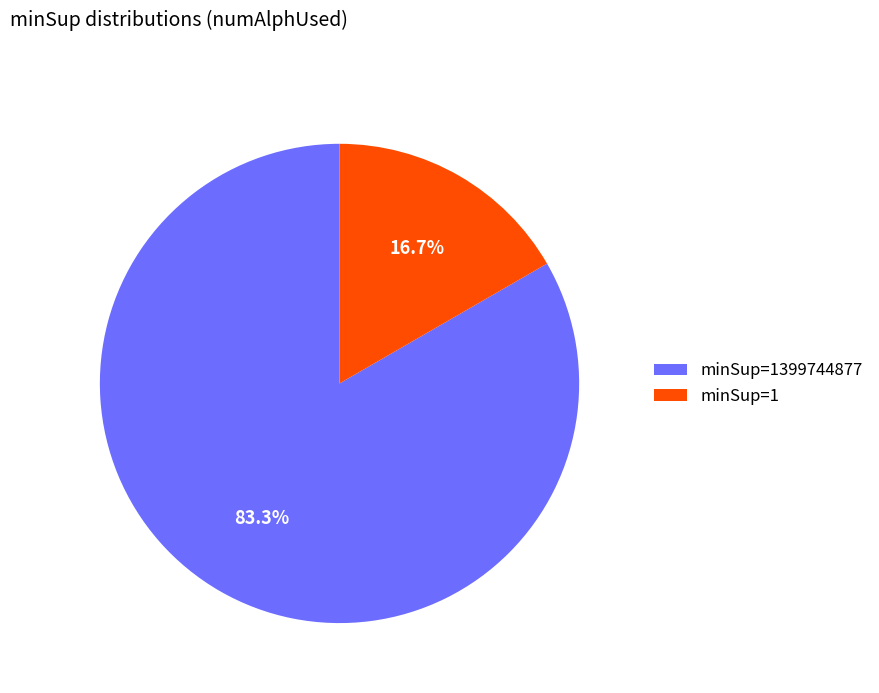

To the nearest percent, what is the average slice percentage?

50%